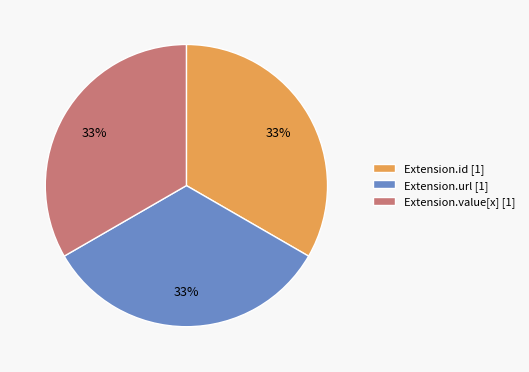

To the nearest percent, what is the average slice percentage?

33%